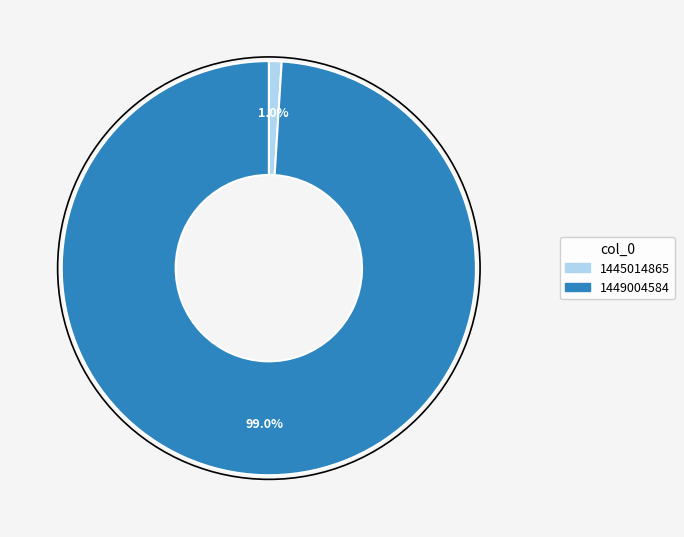

To the nearest percent, what percentage of the pie is 1449004584?

99%